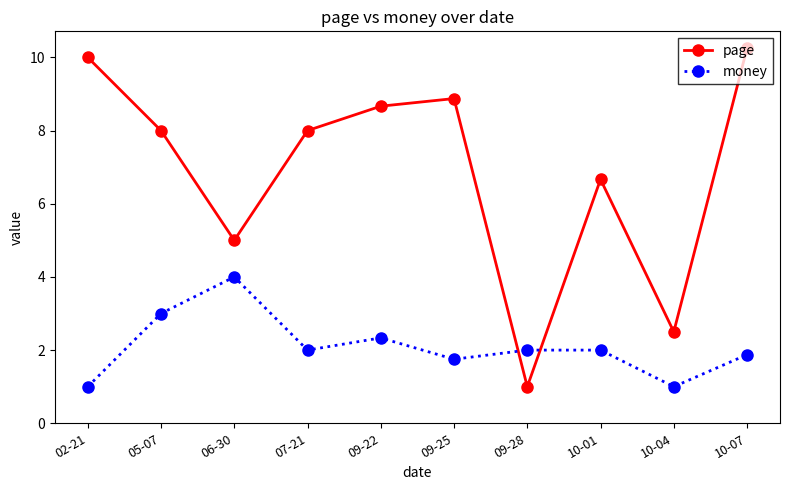

Is it true that page equals 16.3 at 10-07?

False